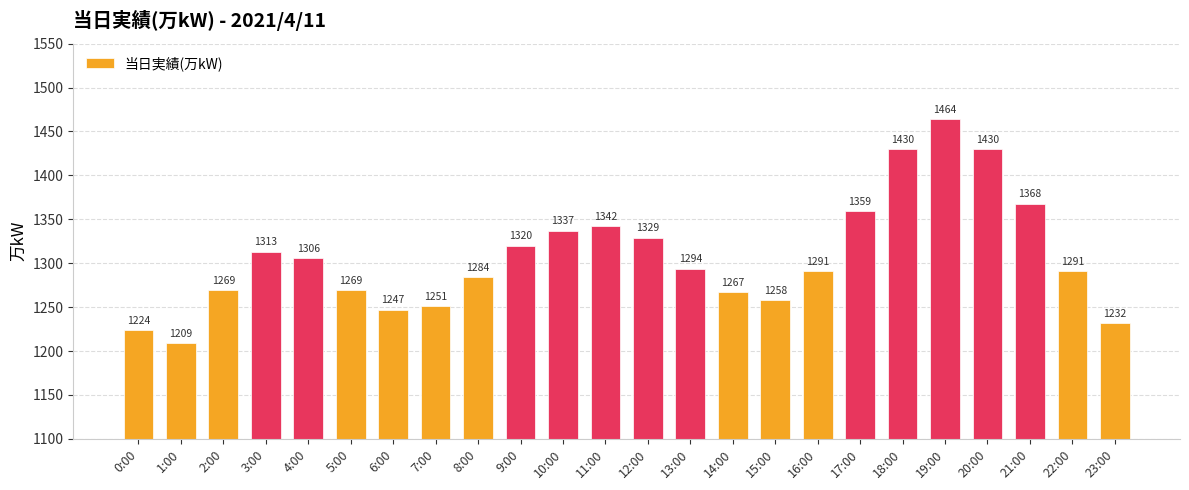

Reading right to left, extract all data points from this chart.

1232	1291	1368	1430	1464	1430	1359	1291	1258	1267	1294	1329	1342	1337	1320	1284	1251	1247	1269	1306	1313	1269	1209	1224